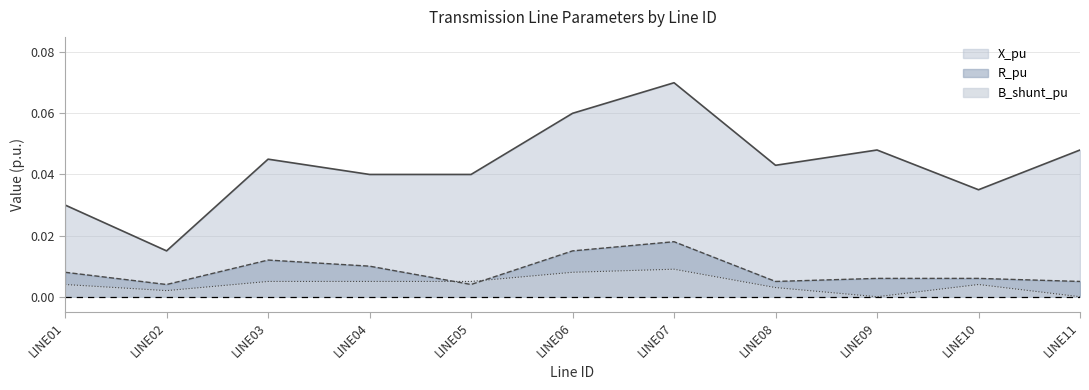

Which series has the largest total across all categories?

X_pu